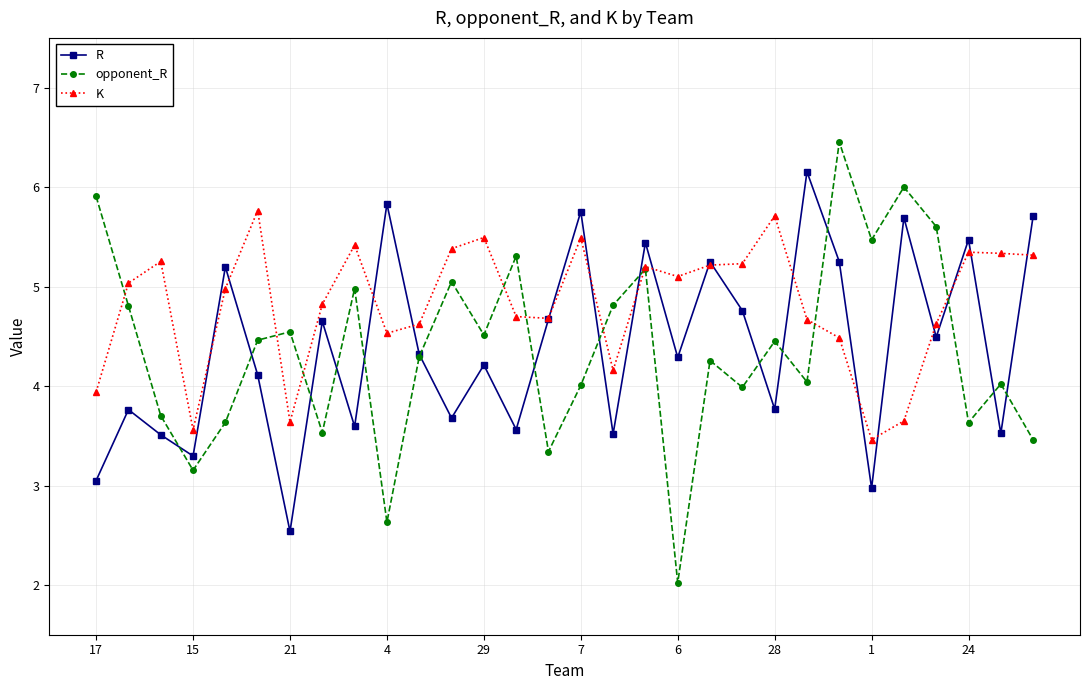

What is the maximum value shown in the chart?

6.5